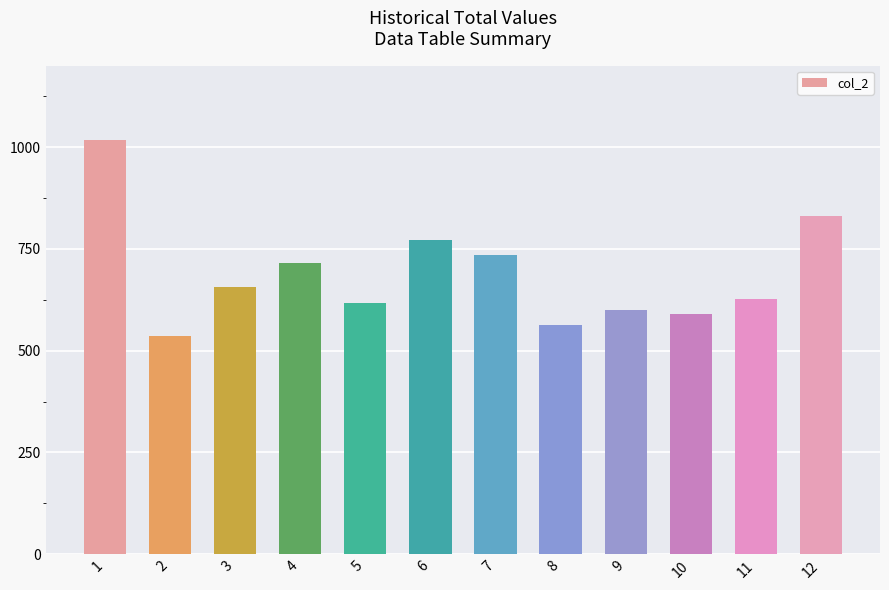

The value at 6 is 771. True or false?

True